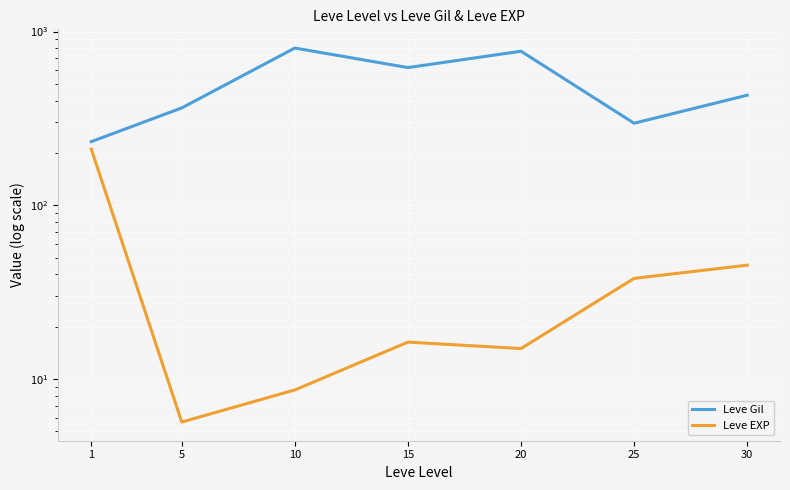

Reading left to right, transcribe all the data shown in this chart.

Leve Gil: 232.5	363.3	803.3	620.0	770.0	296.7	430.0
Leve EXP: 210.7	5.7	8.7	16.3	15.0	38.0	45.2